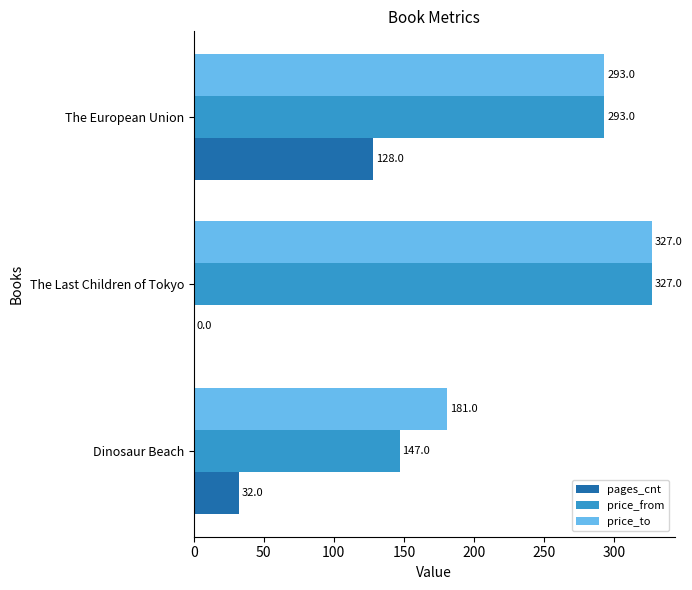

Between Dinosaur Beach and The European Union, which series saw the biggest shift?

price_from